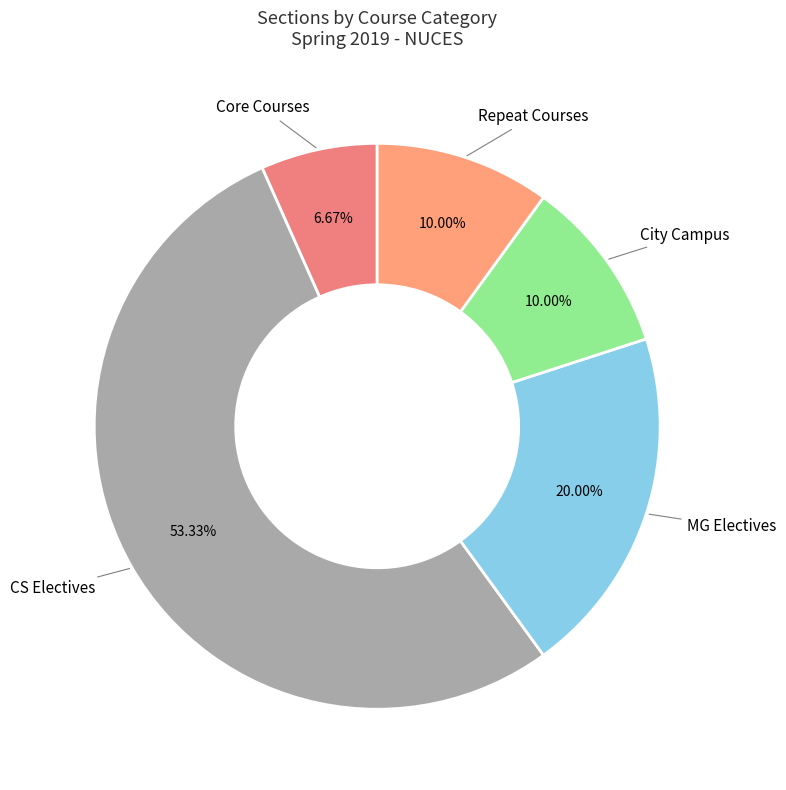

How many slices are in this pie chart?

5